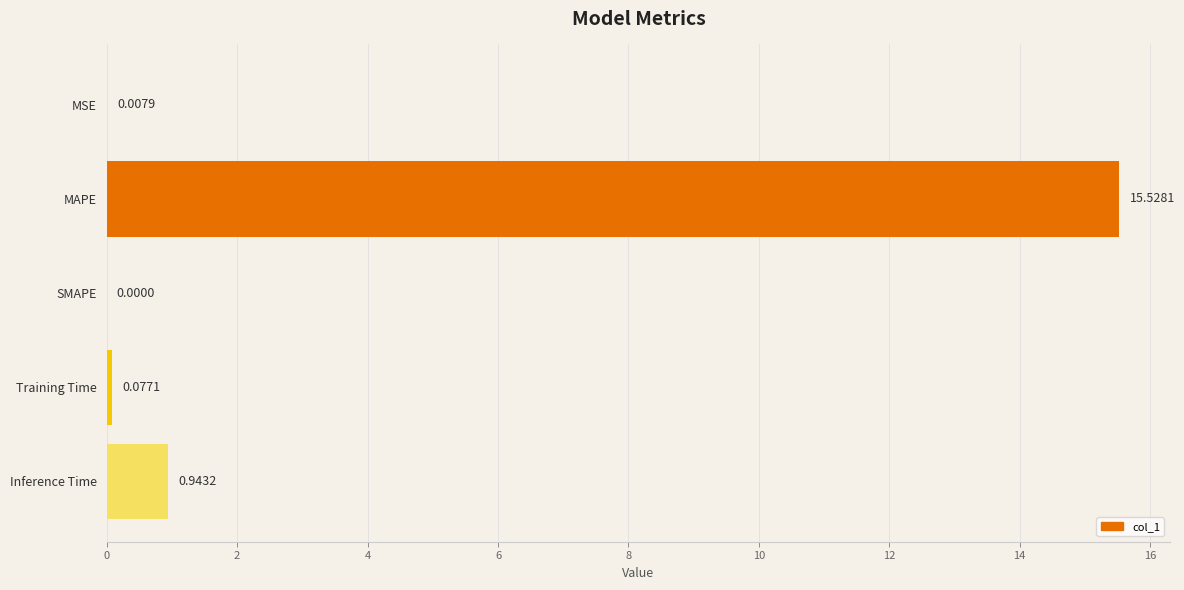

What is the sum of all values?

16.6